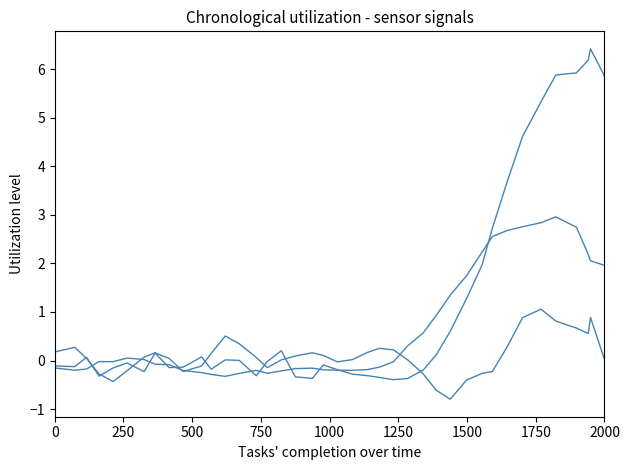

Is it true that col_4 equals -0.0 at 750?

True